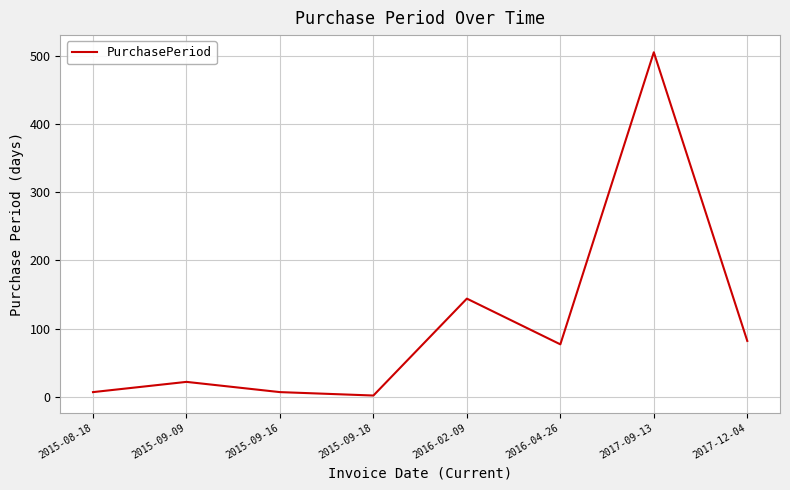

What is the maximum value shown in the chart?

505